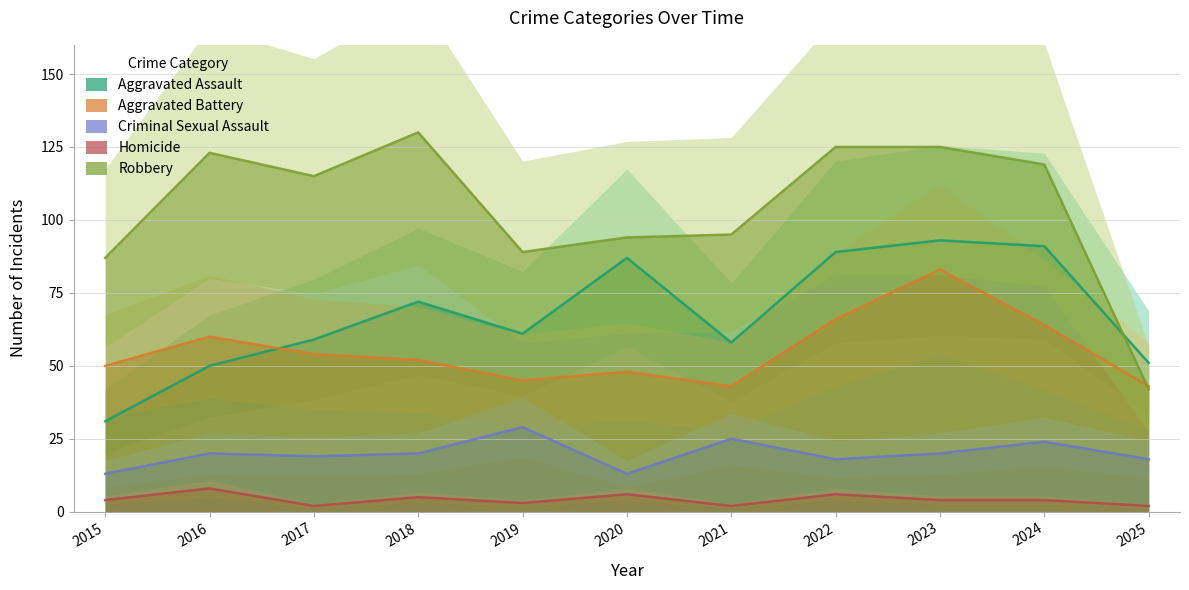

Does the chart display data point markers on the line(s)?

No